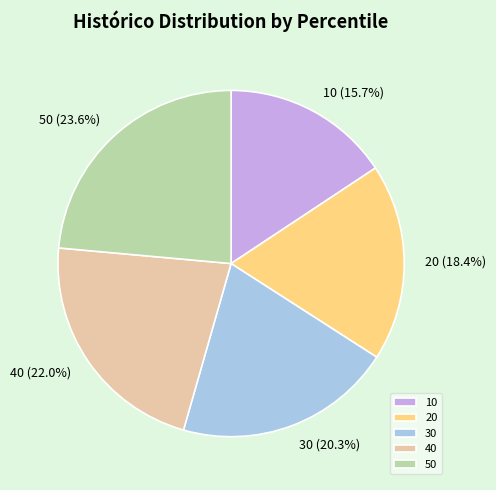

Between 10 and 50, which is larger?

50